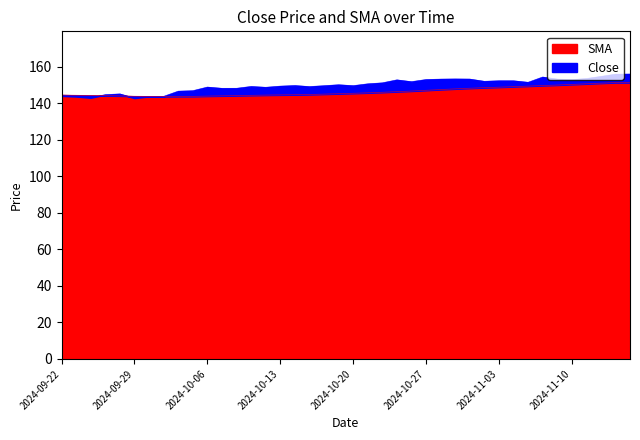

List the series in order of their overall mean, highest first.

Close, SMA